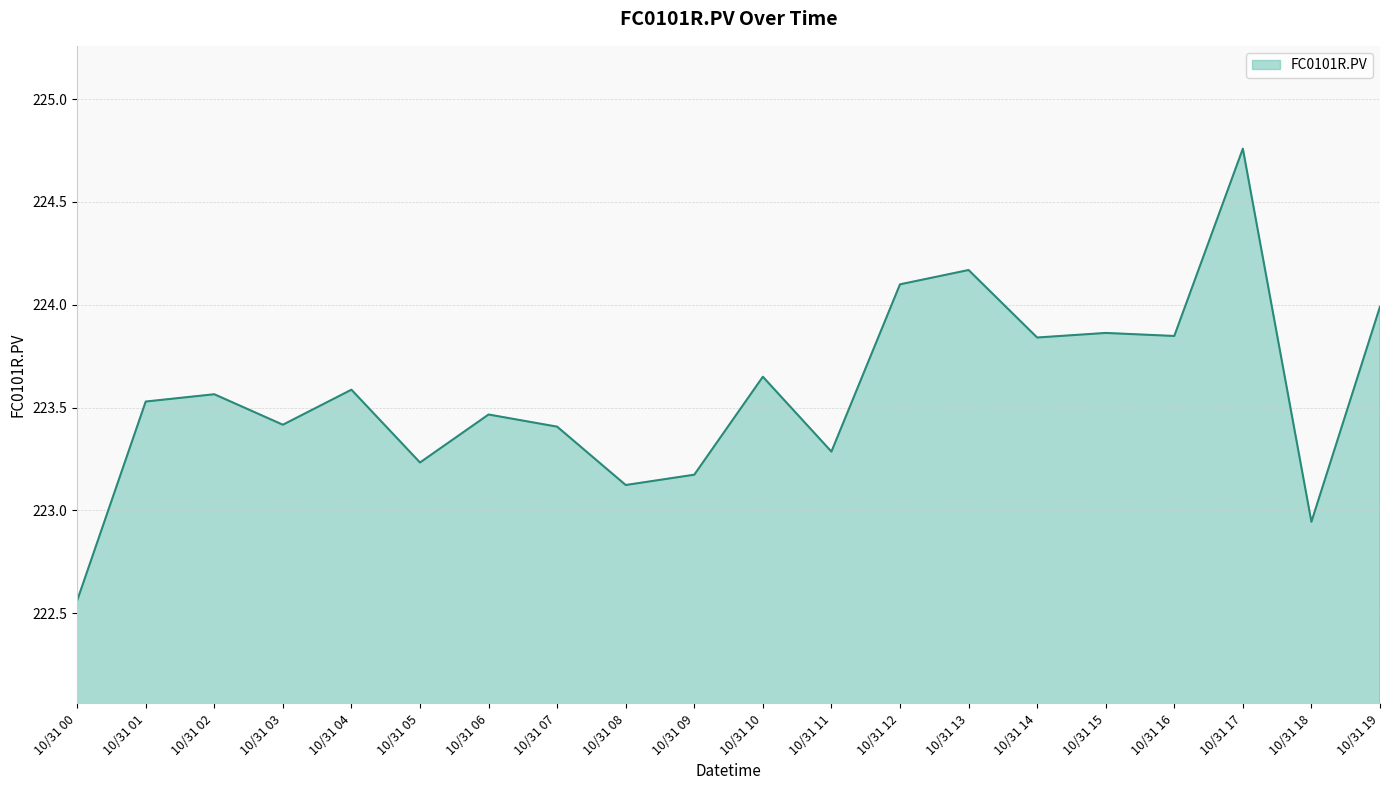

At which category does the chart reach its peak across all series?

10/31 17